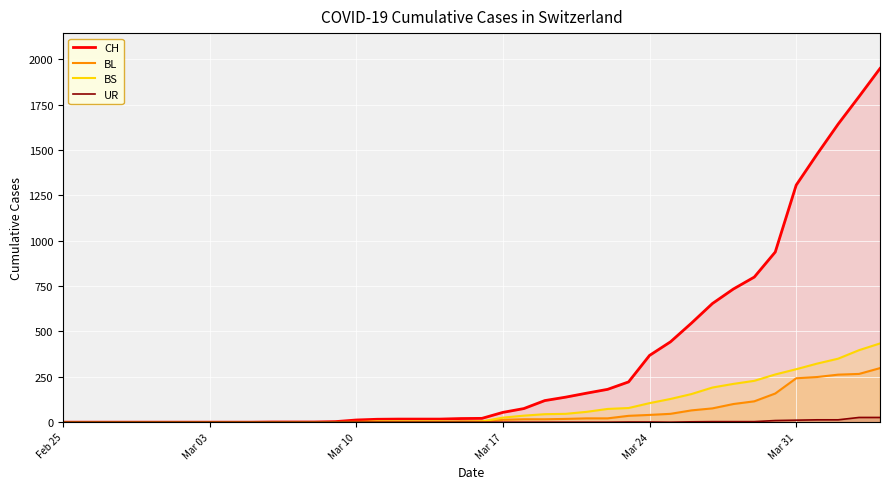

Rank the series by their maximum value, from lowest to highest.

UR, BL, BS, CH